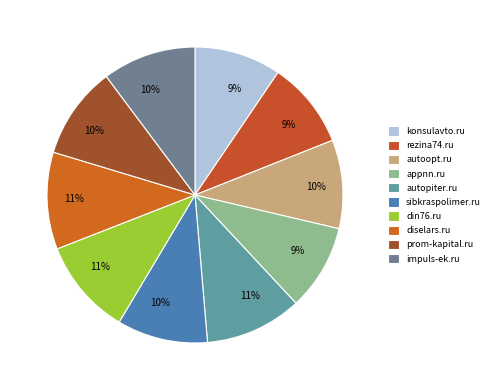

Count the number of slices in the pie.

10